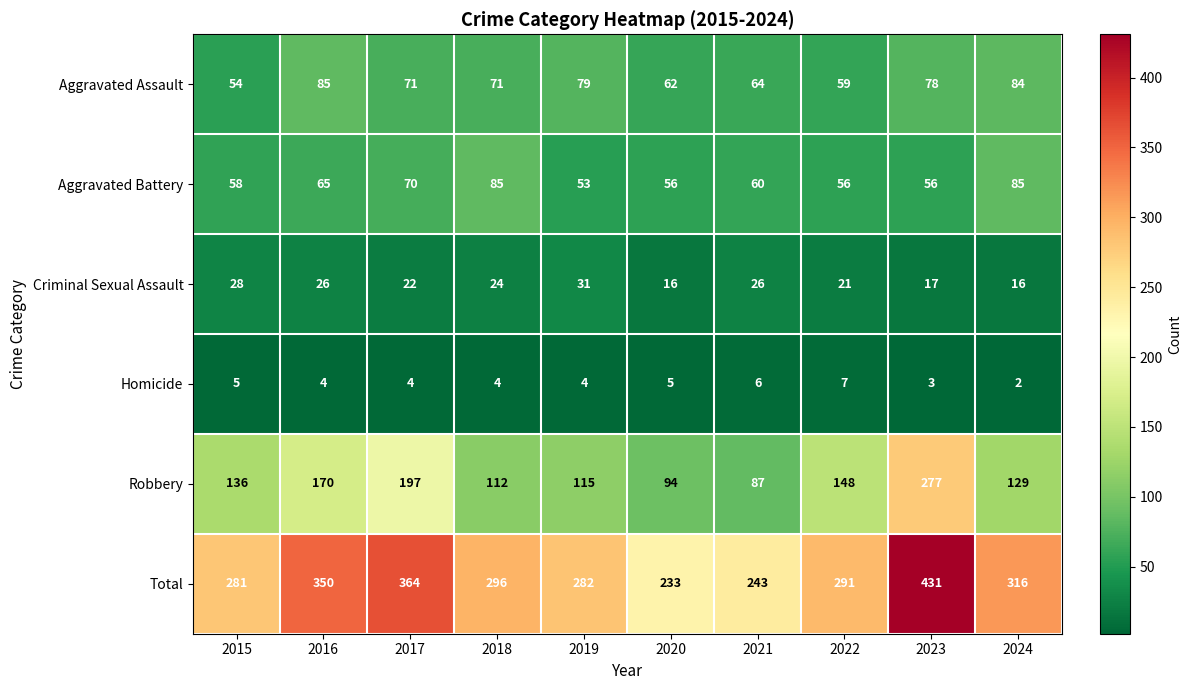

What is the maximum value for Aggravated Battery?

85